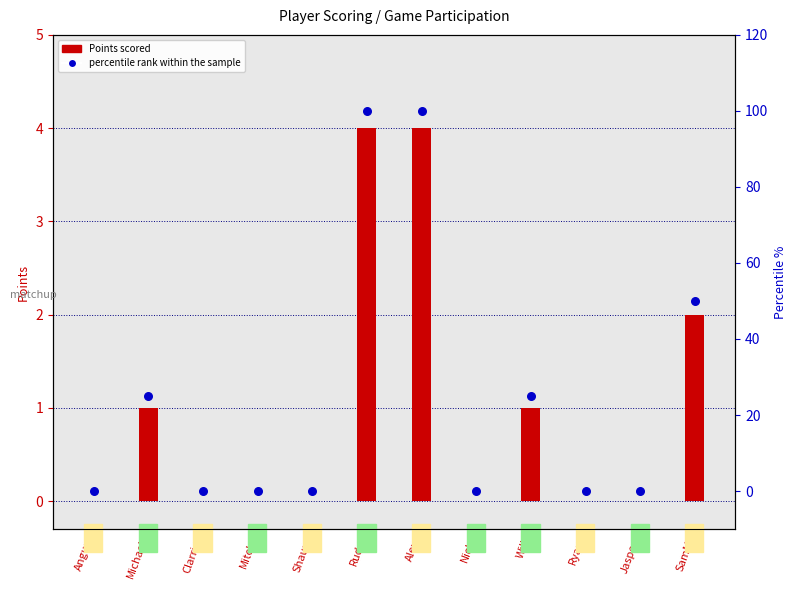

Which series has the widest spread of Y values?

percentile rank within the sample